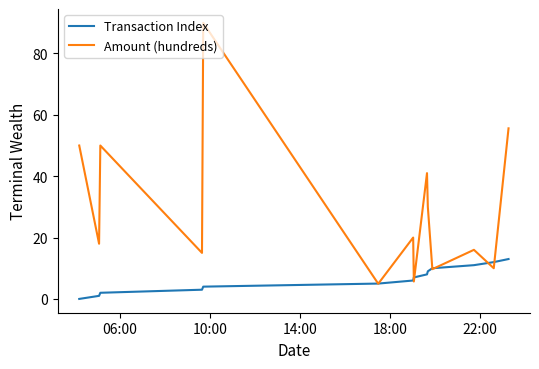

Which series has the largest range (max minus min)?

Amount (hundreds)